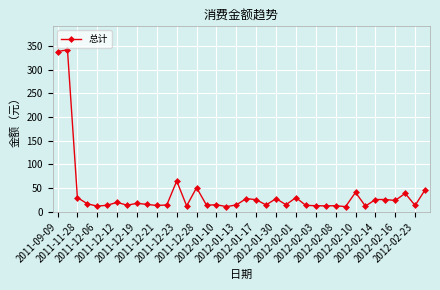

True or false: the data has more than 2 interior local peaks.

True